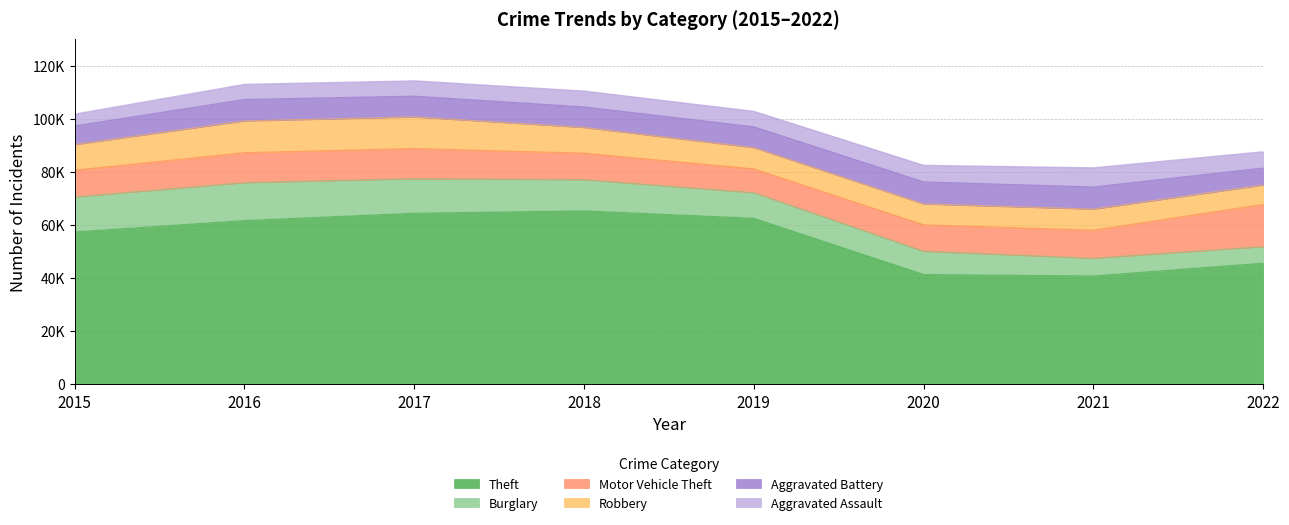

Rank the series by their maximum value, from highest to lowest.

Theft, Motor Vehicle Theft, Burglary, Robbery, Aggravated Battery, Aggravated Assault